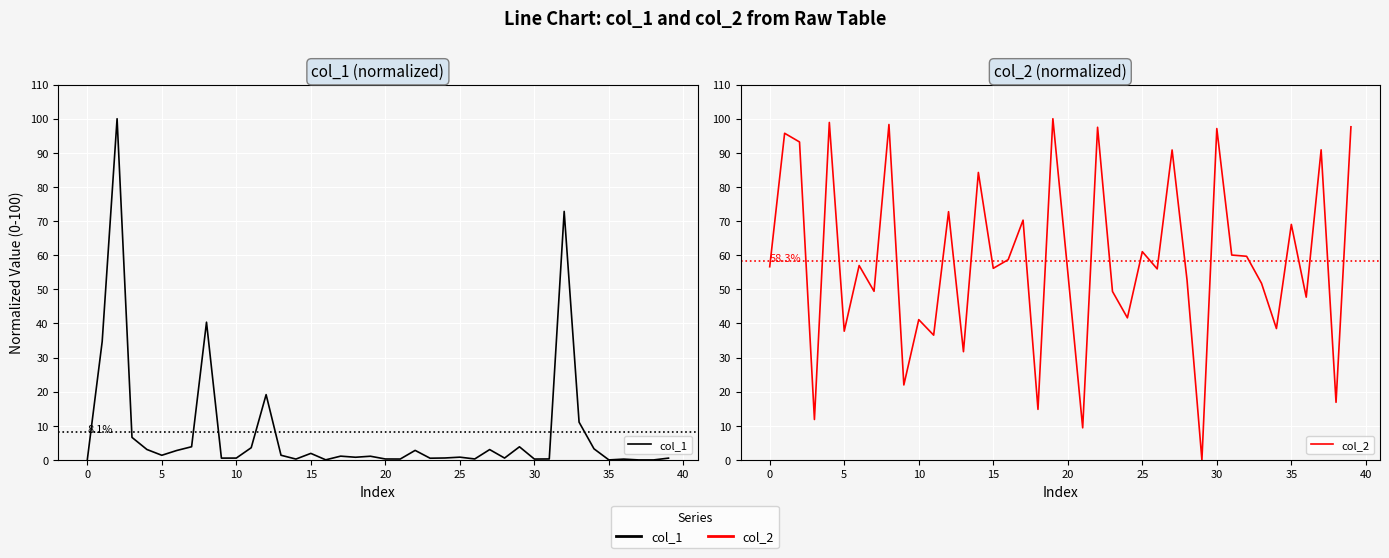

True or false: col_2 has a value of 48.7 at 27.

False